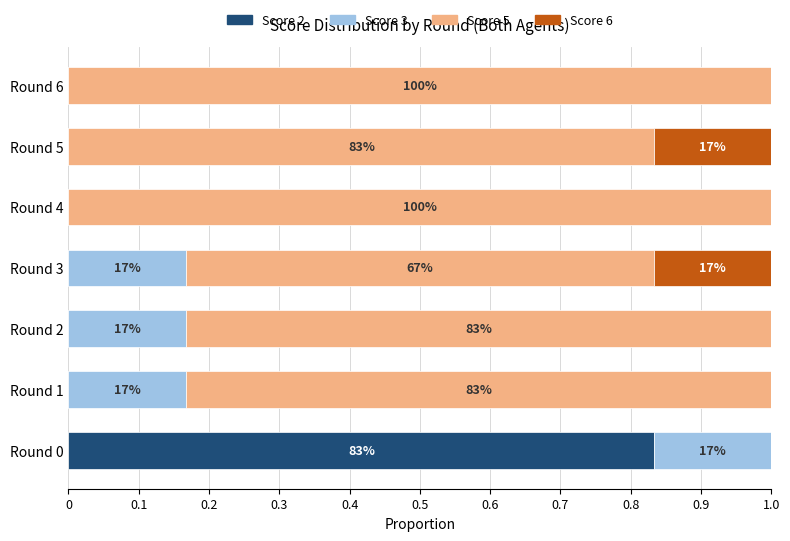

At which label does Score 2 reach its peak?

Round 0